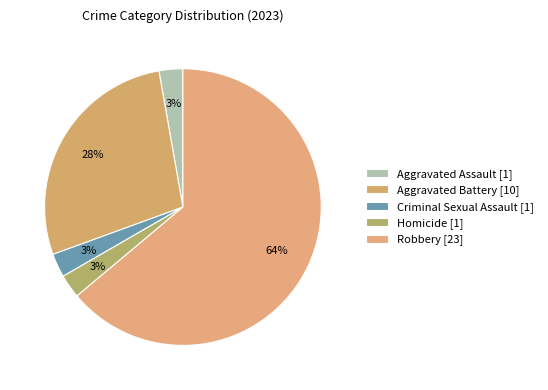

To the nearest percent, what is the difference between the largest and smallest slice percentages?

61%